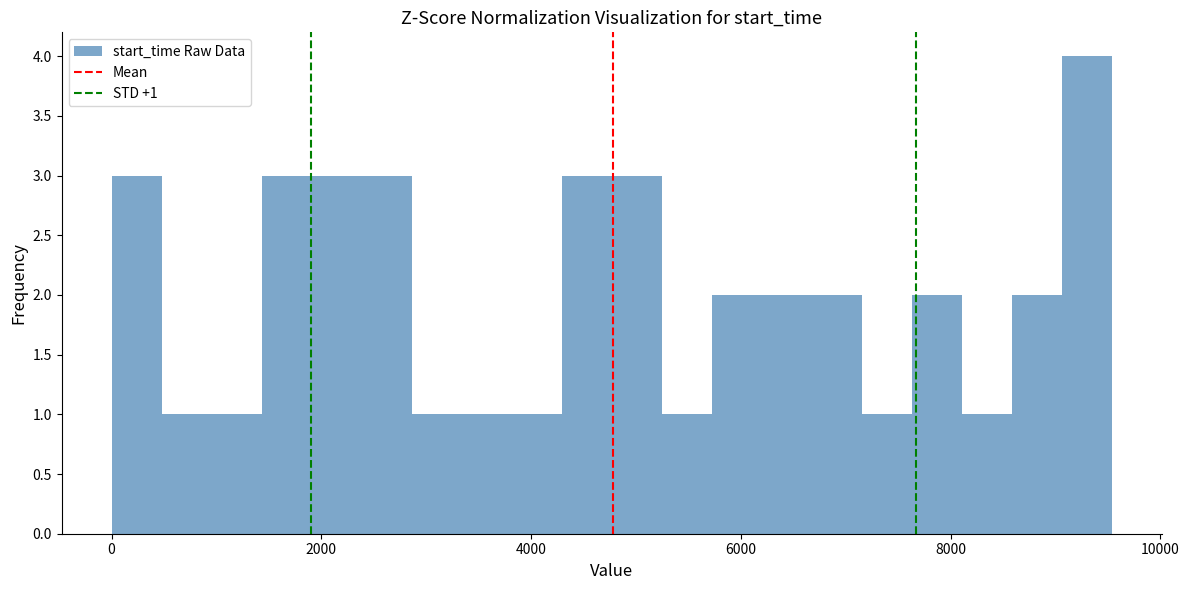

Read against the x-axis, roughly where is the centre of the tallest bar?

9400